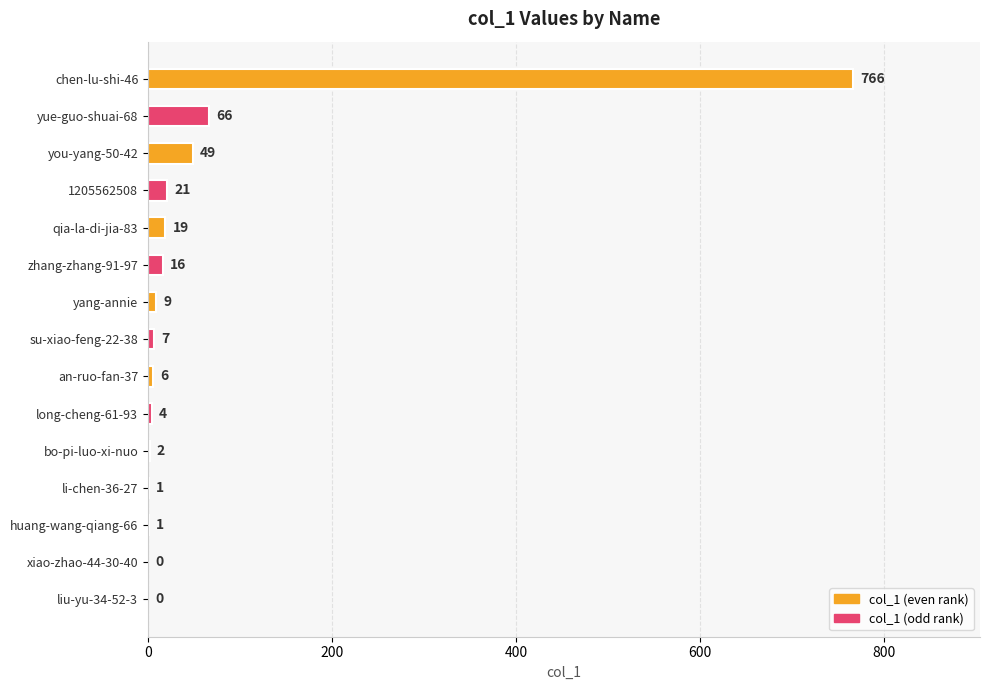

How many values are above zero?

13